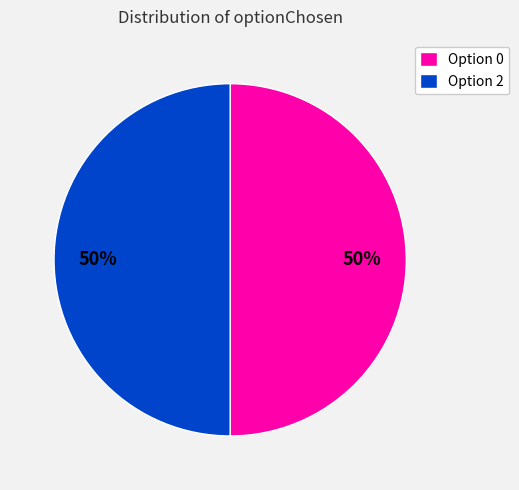

Approximately how many times larger is the value at Option 2 compared to Option 0?

1.0